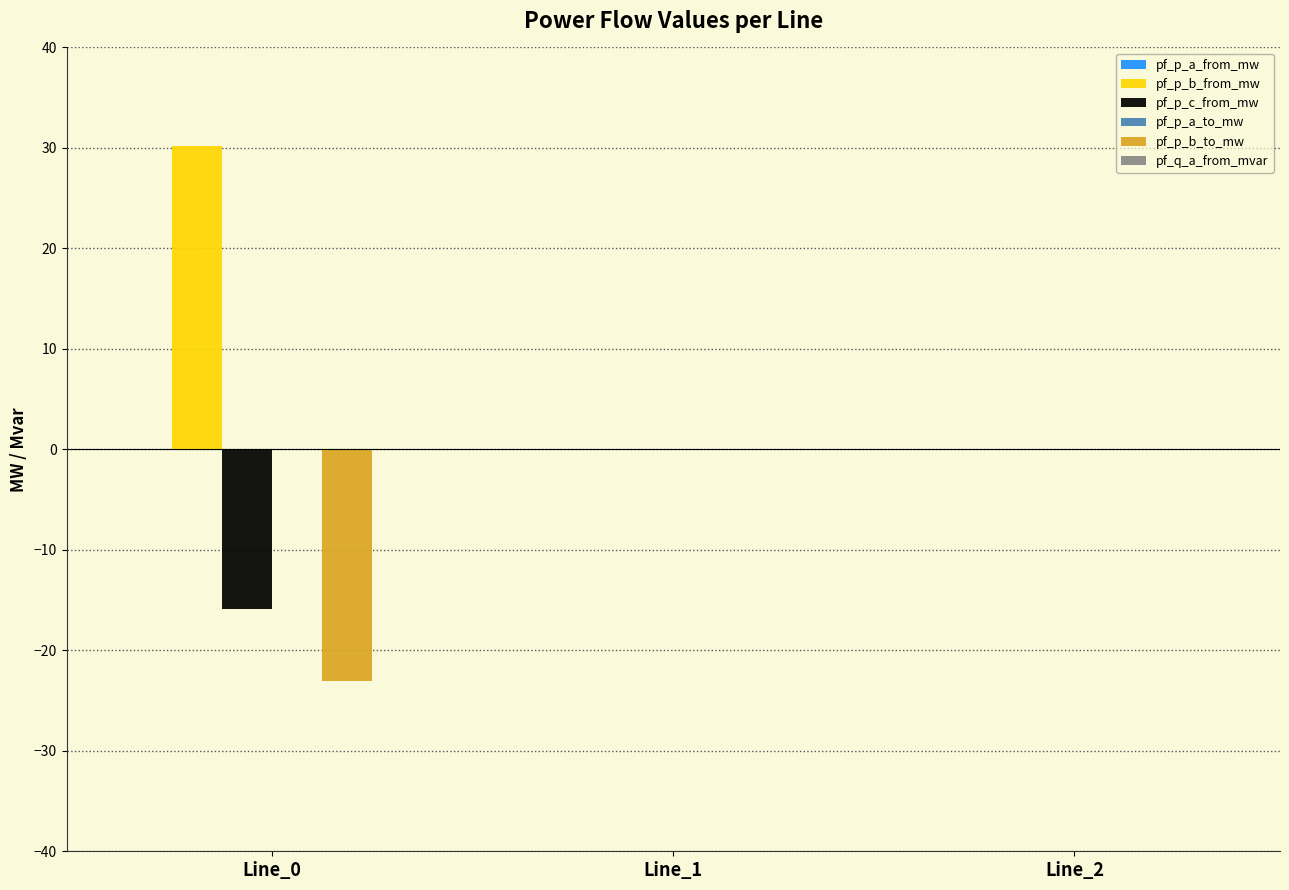

Which series changed the most between Line_0 and Line_1?

pf_p_b_from_mw